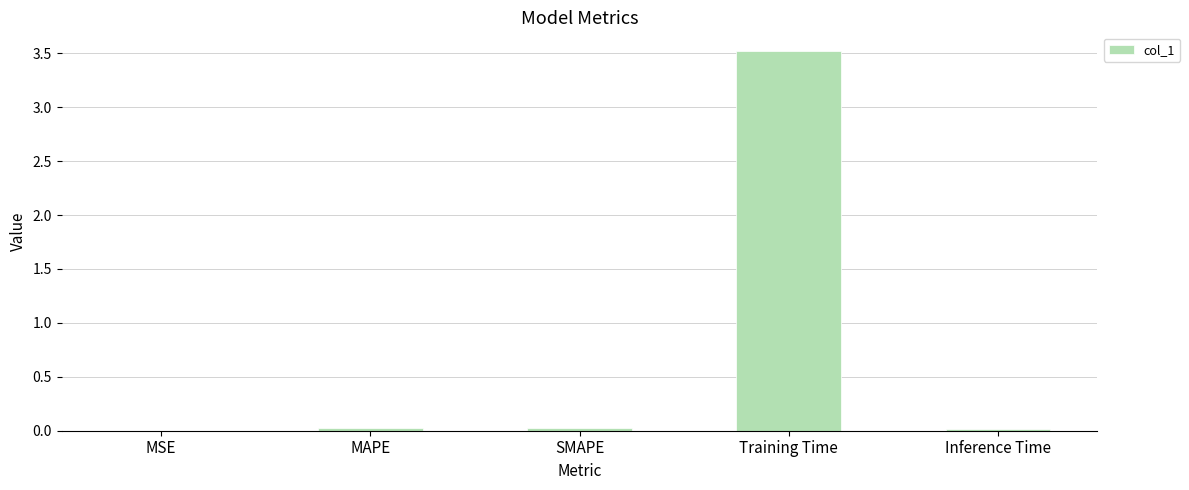

What is the sum of the values at Training Time and MAPE?

3.5